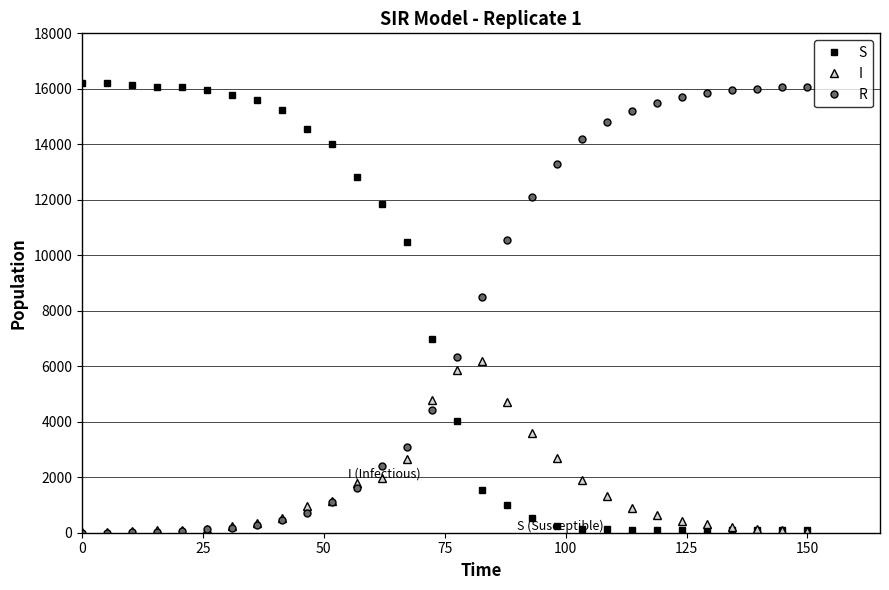

What is the value of the R point at the 26th from the left?

15846.7